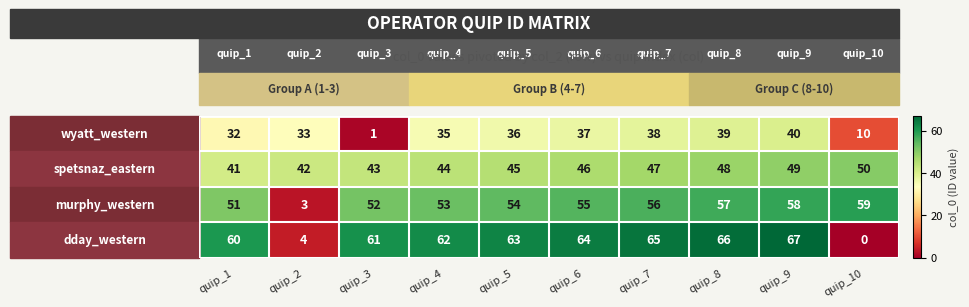

At which label is spetsnaz_eastern closest to 45?

quip_5